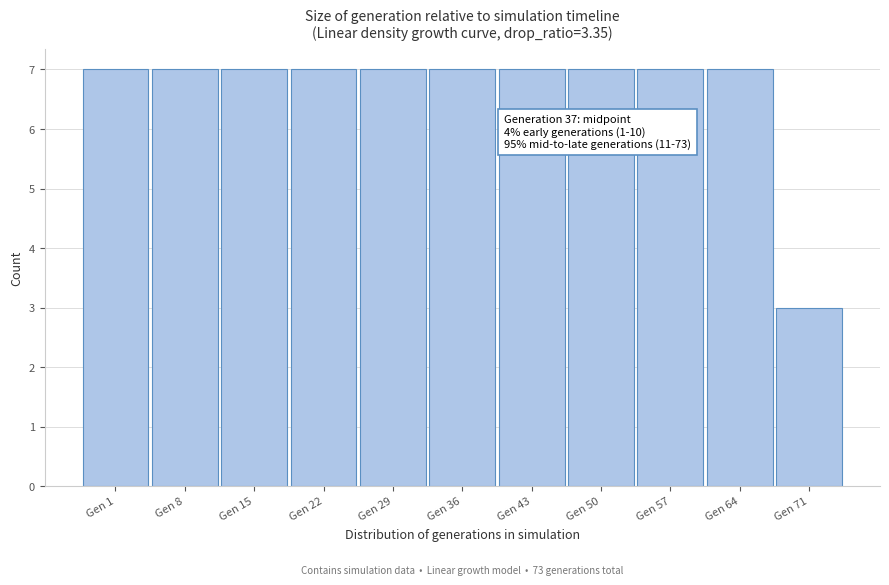

Reading right to left, transcribe all the data shown in this chart.

Gen 71=3	Gen 64=7	Gen 57=7	Gen 50=7	Gen 43=7	Gen 36=7	Gen 29=7	Gen 22=7	Gen 15=7	Gen 8=7	Gen 1=7